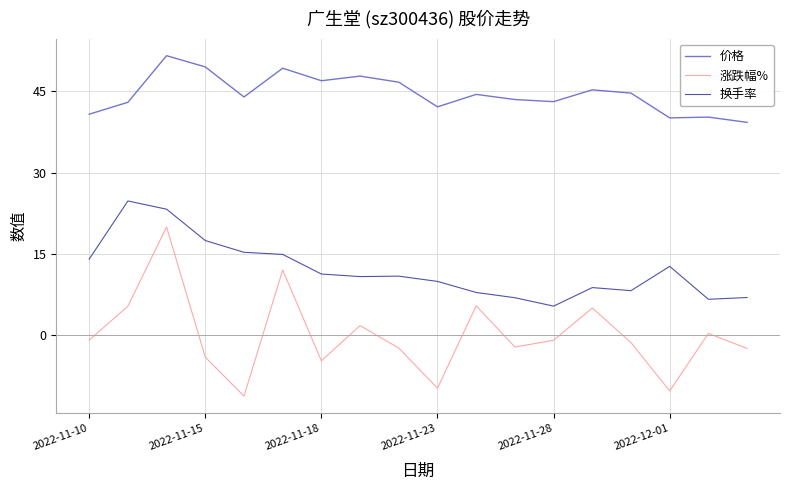

List the series in order of their peak value, lowest first.

涨跌幅%, 换手率, 价格